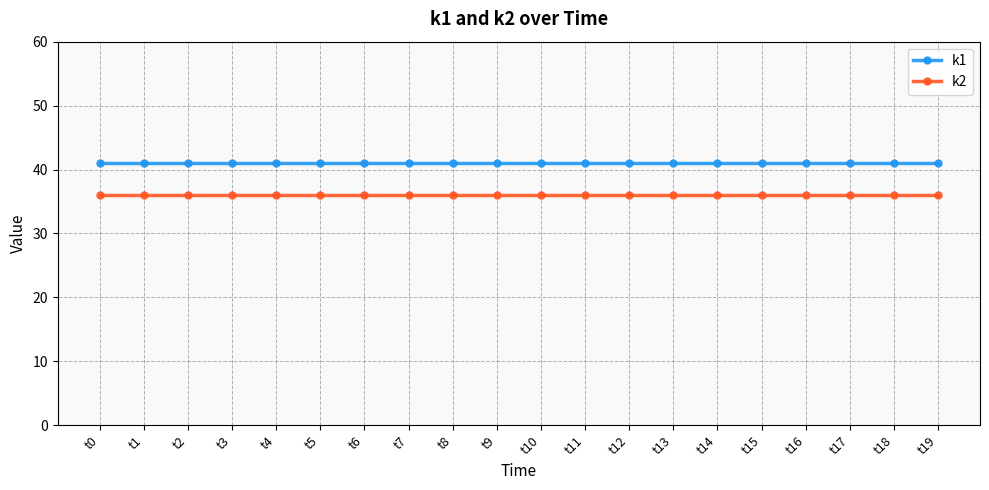

Which series has the largest total across all categories?

k1